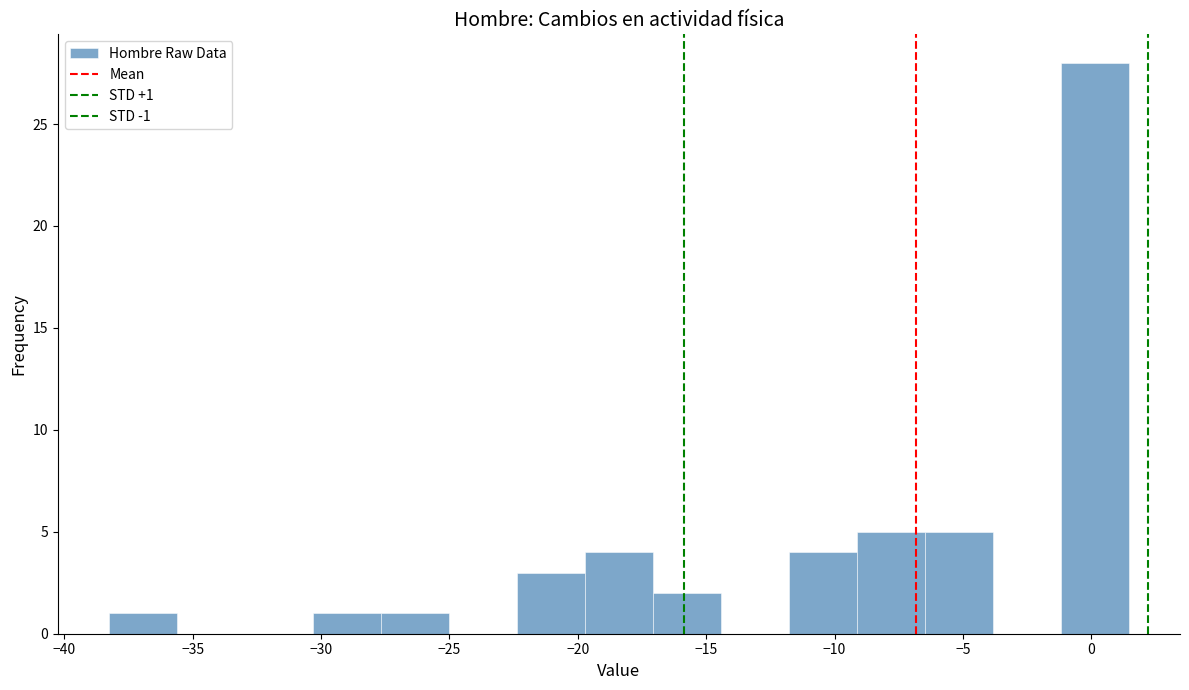

Over which range of the x-axis is the bar tallest?

-1.0 to 1.5